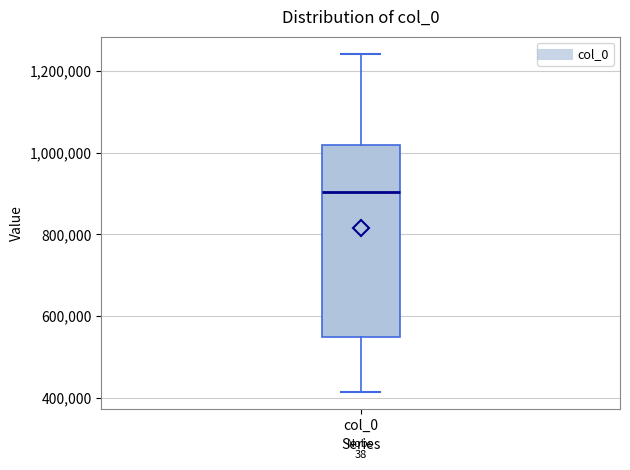

Transcribe this box plot: give where the median line is, the range the box spans, and where the two whiskers end, as read against the y-axis. The values are not printed on the chart, so give them approximately, as read against the axis.

median 900000, box 540000 to 1020000, whiskers 420000 to 1240000